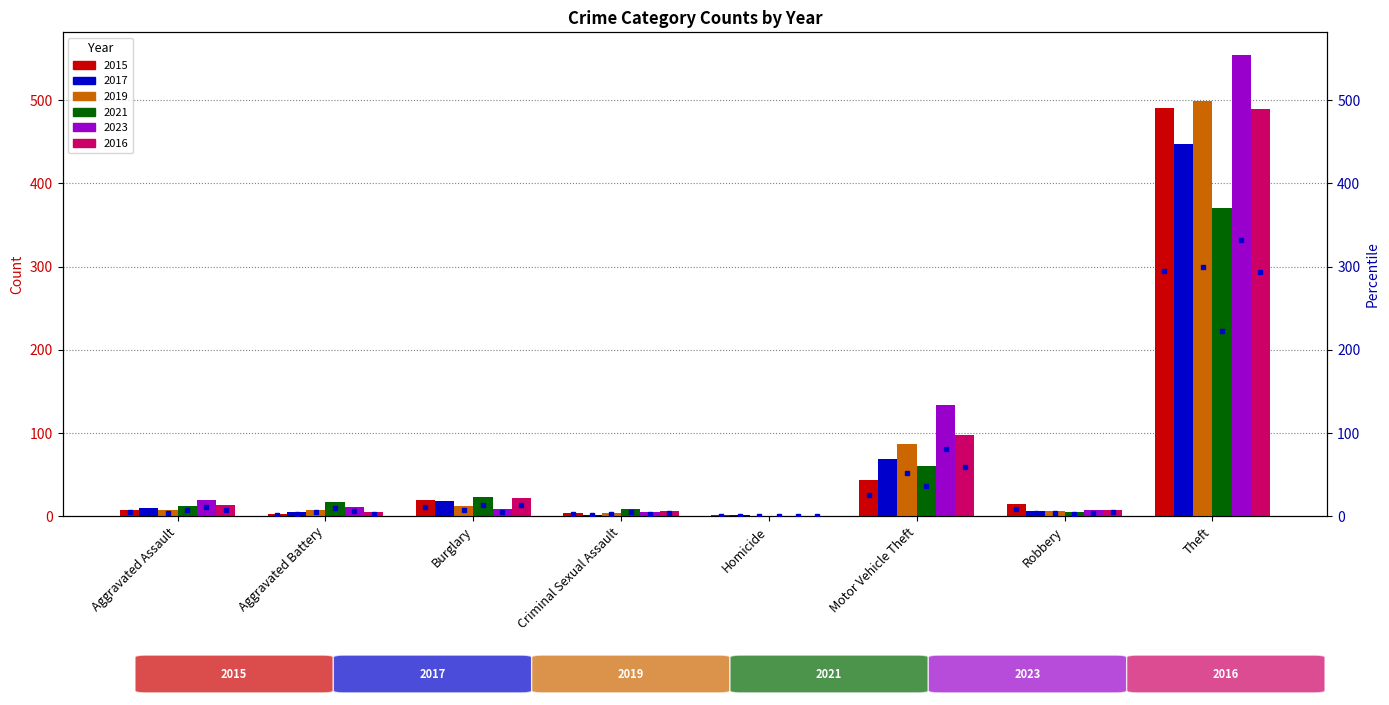

What is the sum of the 2019 values at Homicide and Aggravated Assault?

7